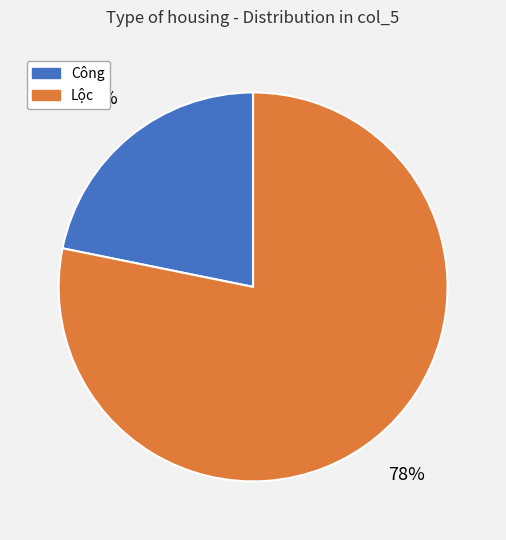

What percentage is the Lộc slice, to the nearest percent?

78%